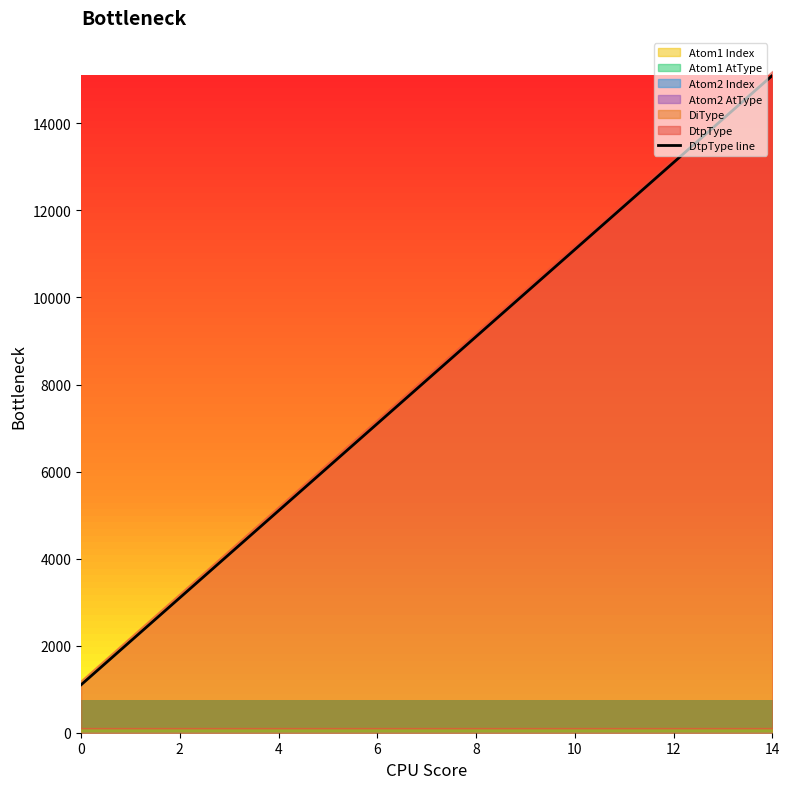

The chart shows a value of 21155 at 13. True or false?

False